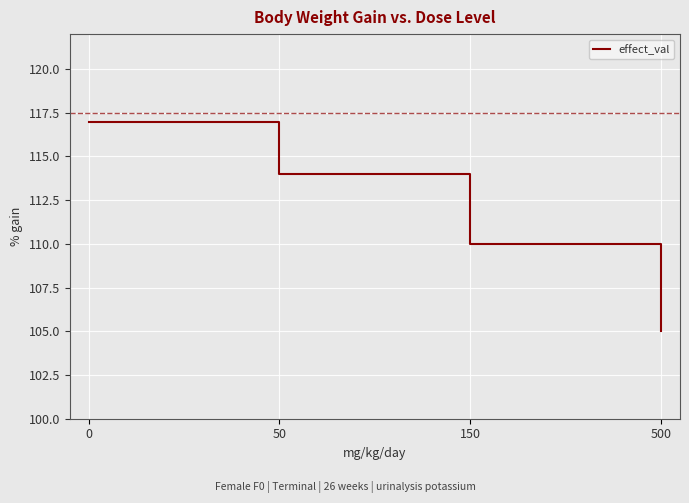

At which label is the value closest to 111?

150